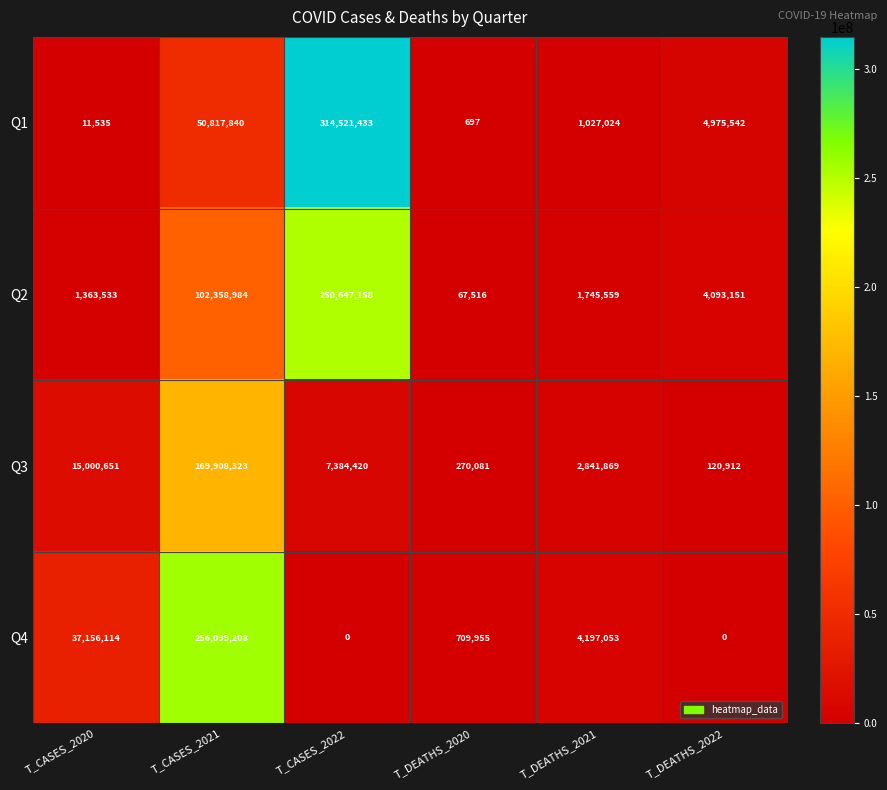

What is the average value of the Q4 series?

49693722